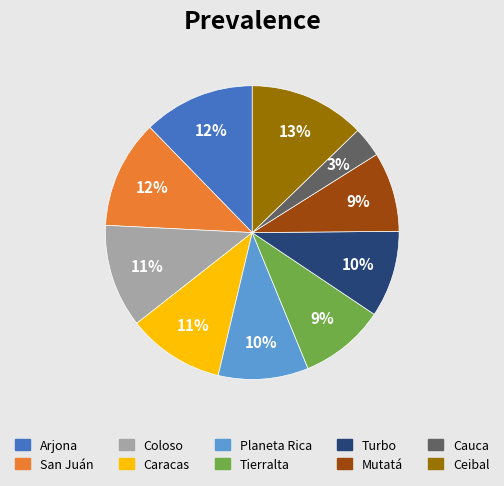

What is the ratio of the value at Arjona to the value at San Juán?

1.0